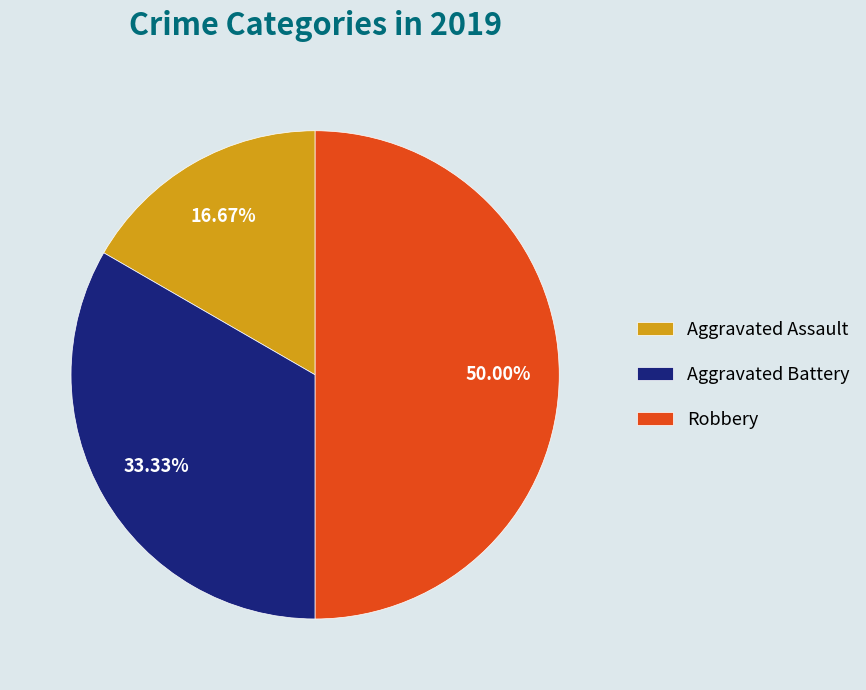

True or false: Robbery accounts for 50% of the total.

True